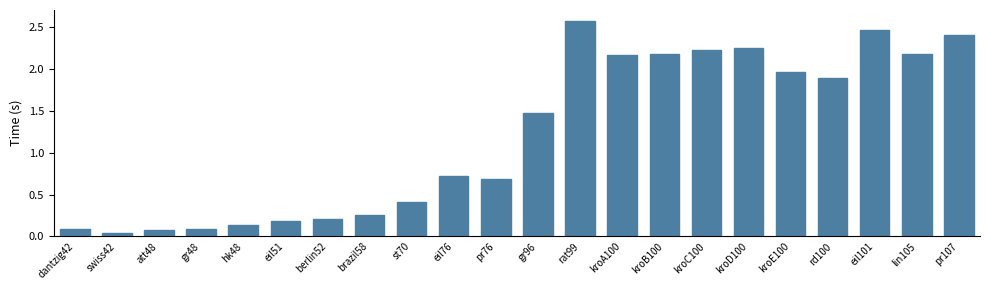

The value at lin105 is 2.2. True or false?

True